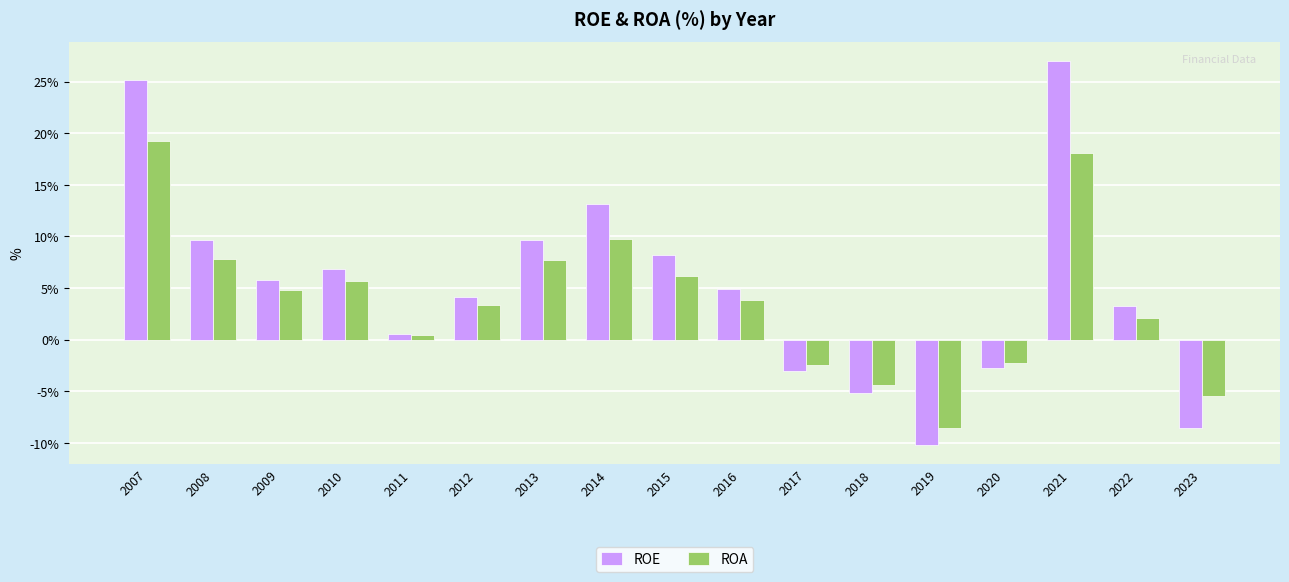

Where is ROE nearest to the value 8?

2015